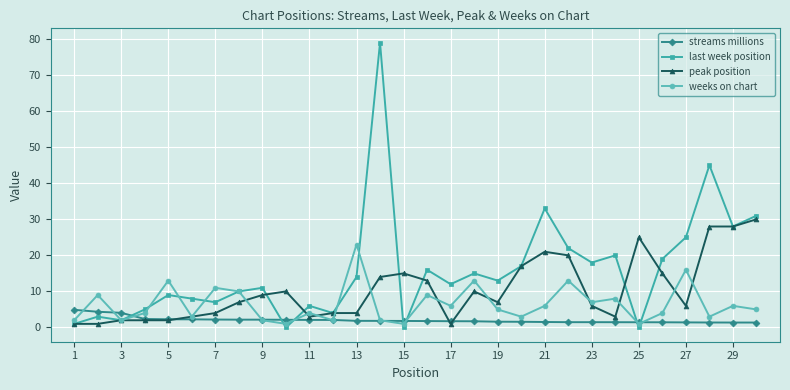

Which series has the largest range (max minus min)?

last week position